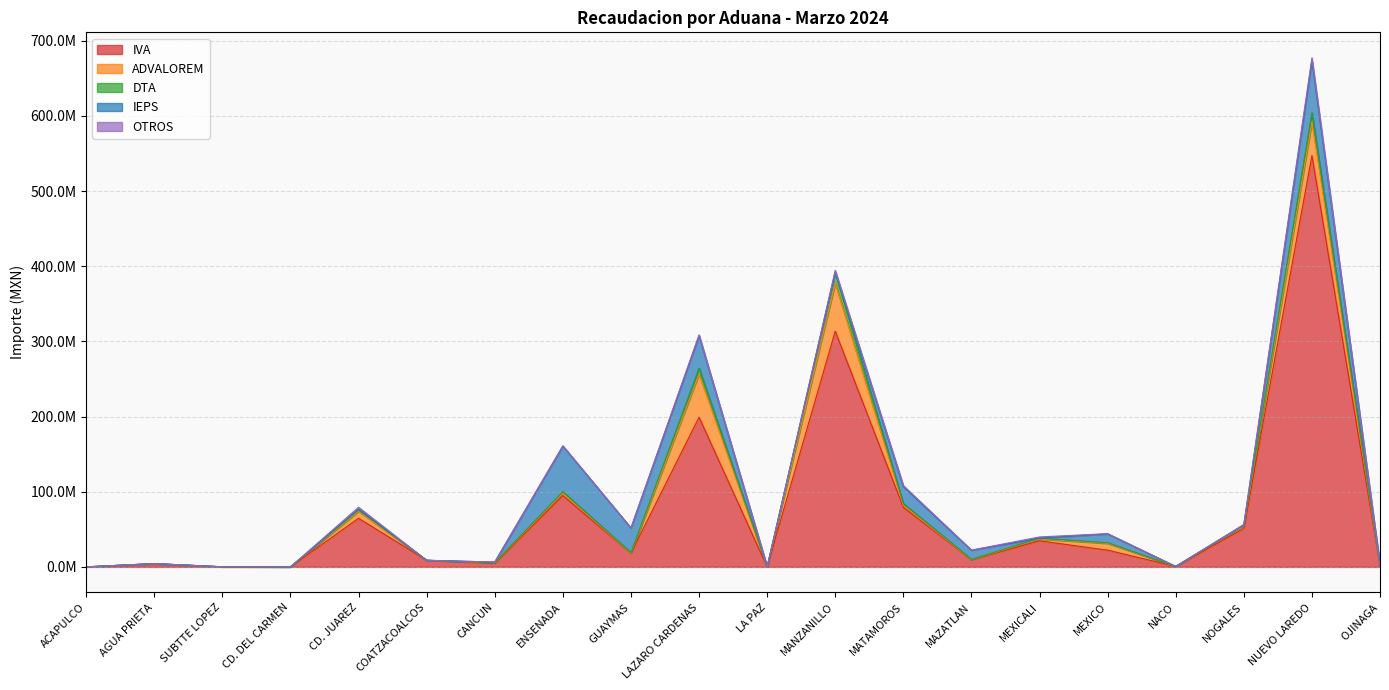

Is it true that IEPS equals 91480651 at NUEVO LAREDO?

False